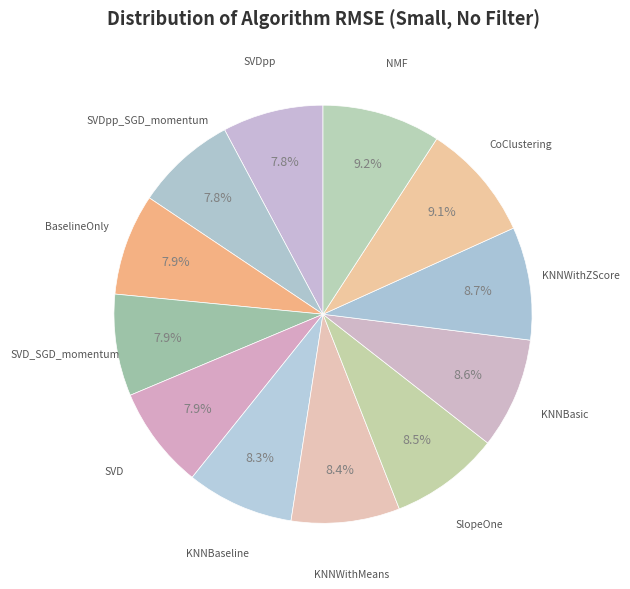

Does KNNBaseline represent more than half of the total?

No